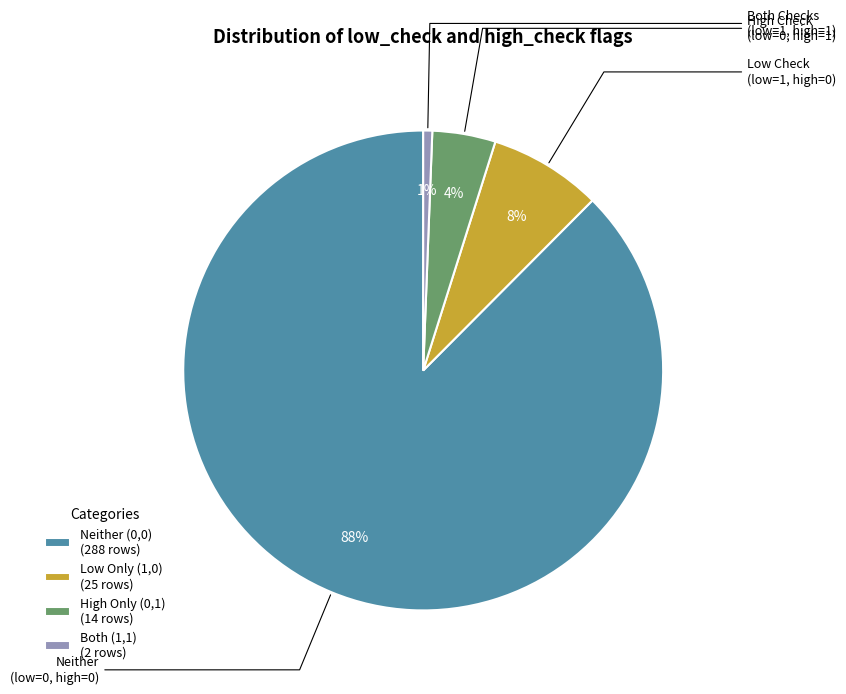

Do Both (1,1) (2 rows) and Low Only (1,0) (25 rows) together represent more than half of the pie?

No